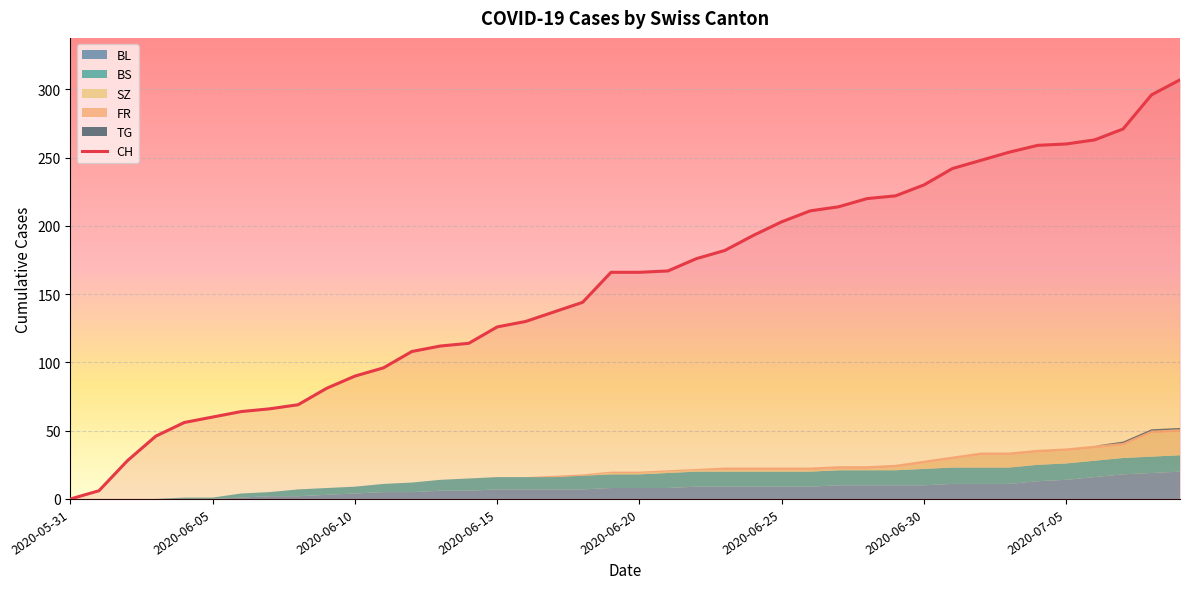

Where is the data nearest to the value 153?

18